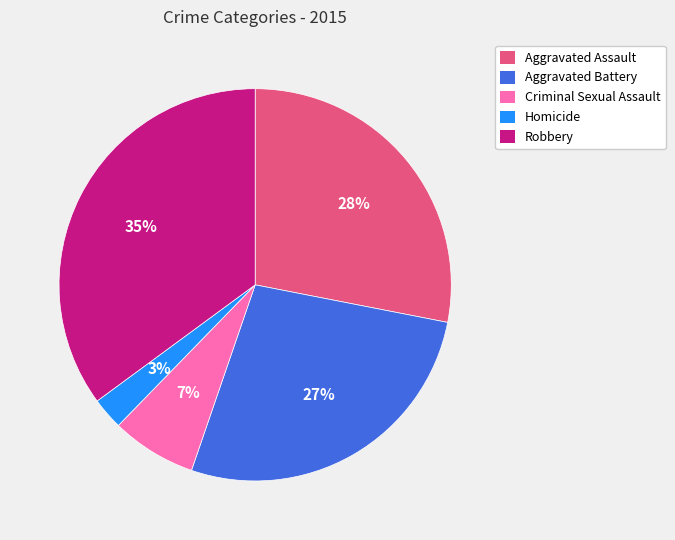

To the nearest percent, what portion does Aggravated Assault represent?

28%